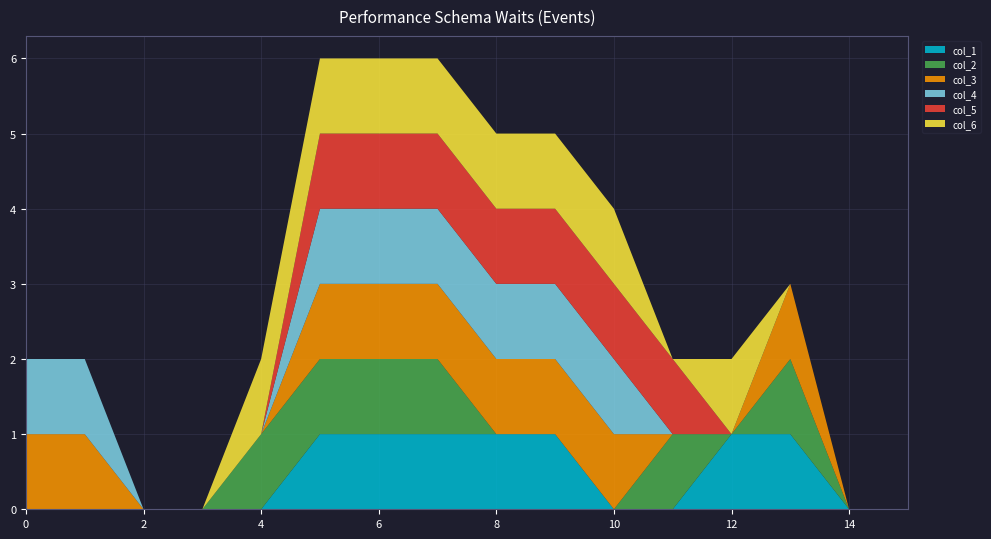

Reading right to left, what are all the values shown in this chart?

col_1: 15=0	14=0	13=1	12=1	11=0	10=0	9=1	8=1	7=1	6=1	5=1	4=0	3=0	2=0	1=0	0=0
col_2: 15=0	14=0	13=1	12=0	11=1	10=0	9=0	8=0	7=1	6=1	5=1	4=1	3=0	2=0	1=0	0=0
col_3: 15=0	14=0	13=1	12=0	11=0	10=1	9=1	8=1	7=1	6=1	5=1	4=0	3=0	2=0	1=1	0=1
col_4: 15=0	14=0	13=0	12=0	11=0	10=1	9=1	8=1	7=1	6=1	5=1	4=0	3=0	2=0	1=1	0=1
col_5: 15=0	14=0	13=0	12=0	11=1	10=1	9=1	8=1	7=1	6=1	5=1	4=0	3=0	2=0	1=0	0=0
col_6: 15=0	14=0	13=0	12=1	11=0	10=1	9=1	8=1	7=1	6=1	5=1	4=1	3=0	2=0	1=0	0=0